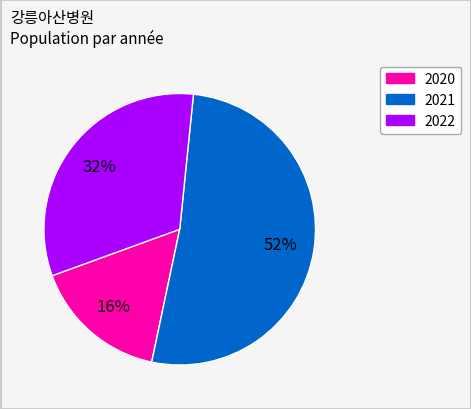

To the nearest percent, what is the average slice percentage?

33%